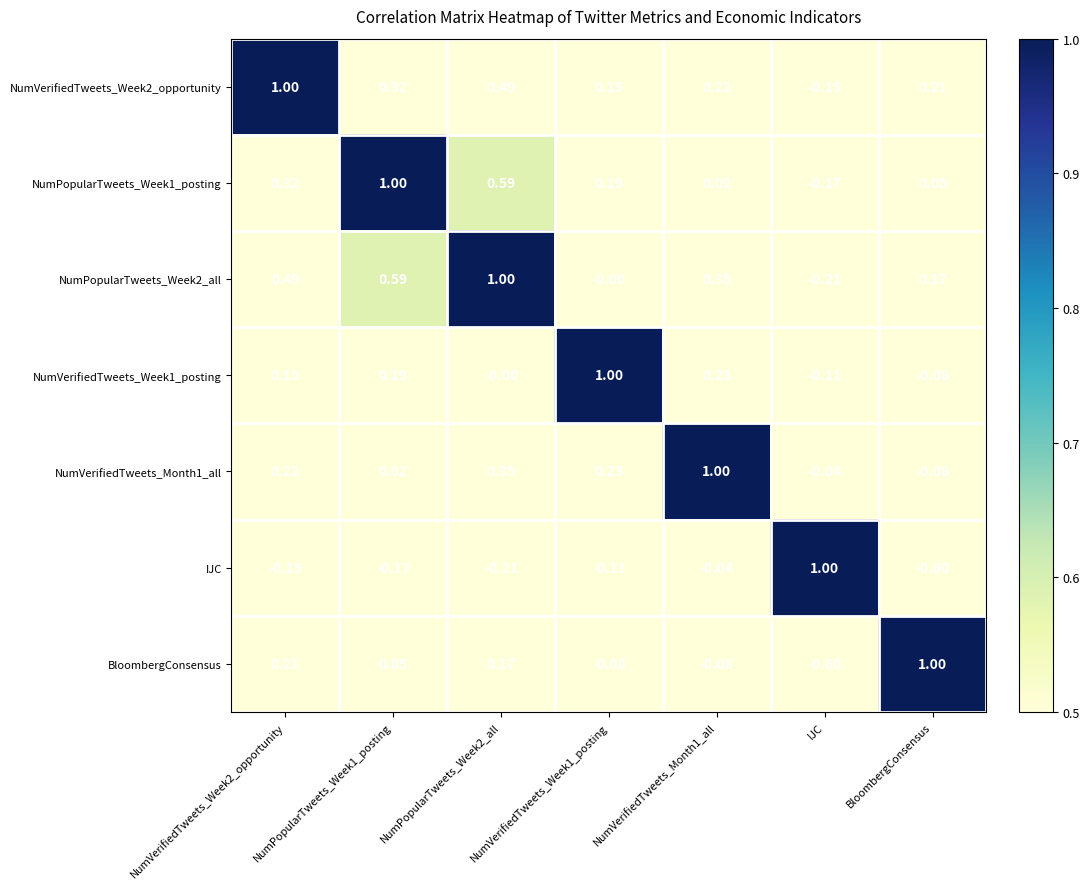

Is the value of BloombergConsensus at IJC greater than the value of NumPopularTweets_Week2_all at IJC?

No